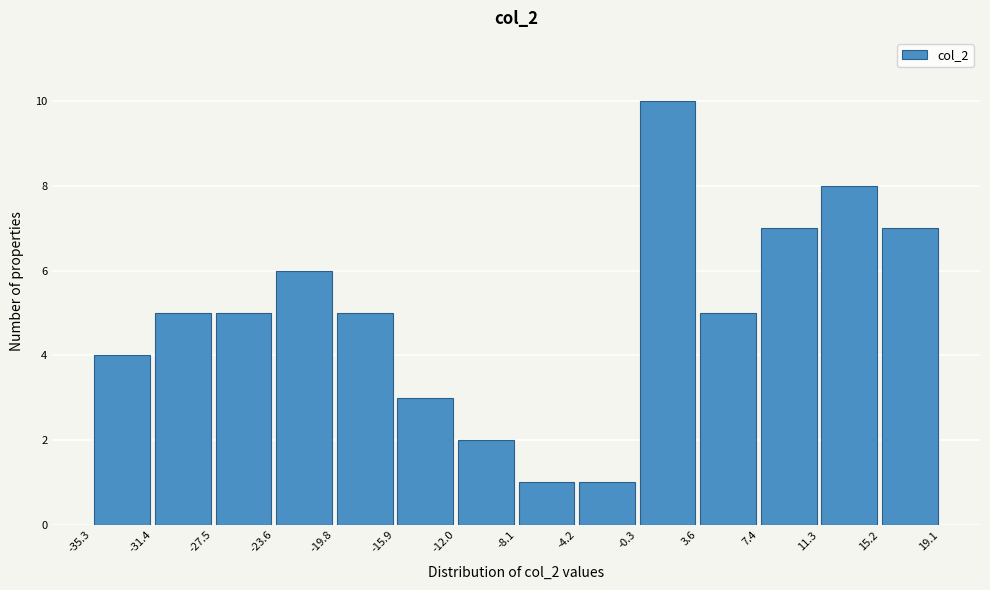

Reading left to right, list every bar in this chart as the range it spans on the x-axis followed by its height. The values are not printed on the chart, so give them approximately, as read against the axis.

-35.3 to -31.4: 4
-31.4 to -27.5: 5
-27.5 to -23.6: 5
-23.6 to -19.8: 6
-19.8 to -15.9: 5
-15.9 to -12.0: 3
-12.0 to -8.1: 2
-8.1 to -4.2: 1
-4.2 to -0.3: 1
-0.3 to 3.6: 10
3.6 to 7.4: 5
7.4 to 11.3: 7
11.3 to 15.2: 8
15.2 to 19.1: 7